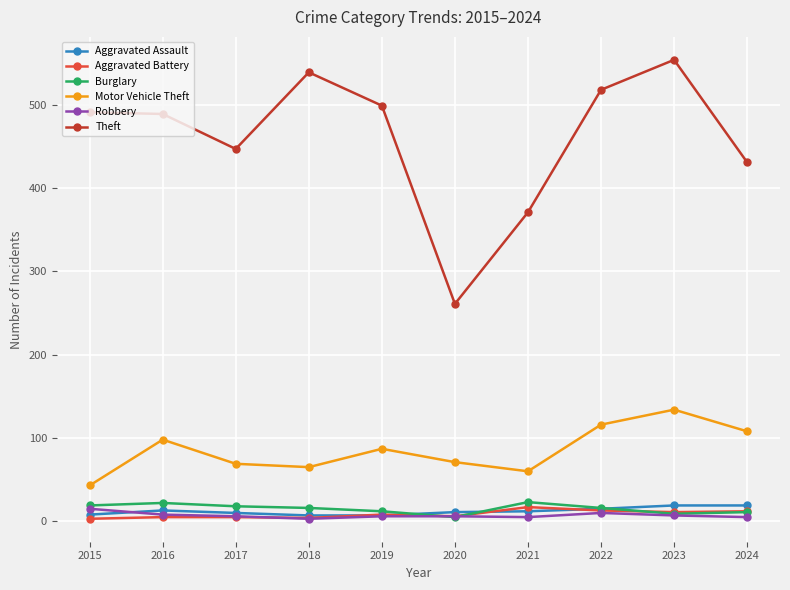

At which category does Motor Vehicle Theft reach its first local peak?

2016